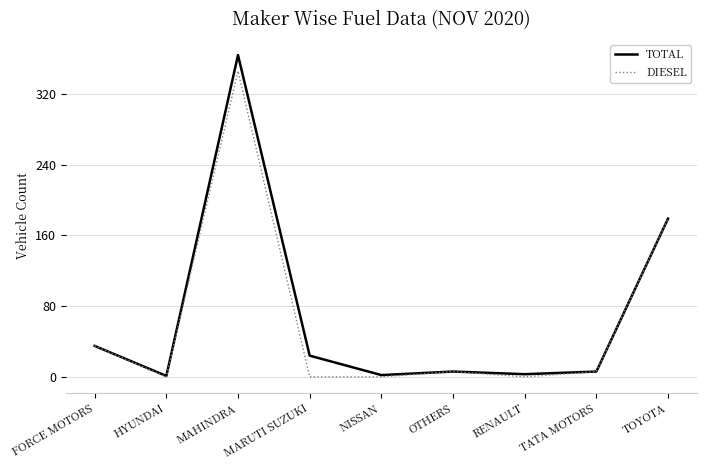

What value does the TOTAL series have at MARUTI SUZUKI?

24